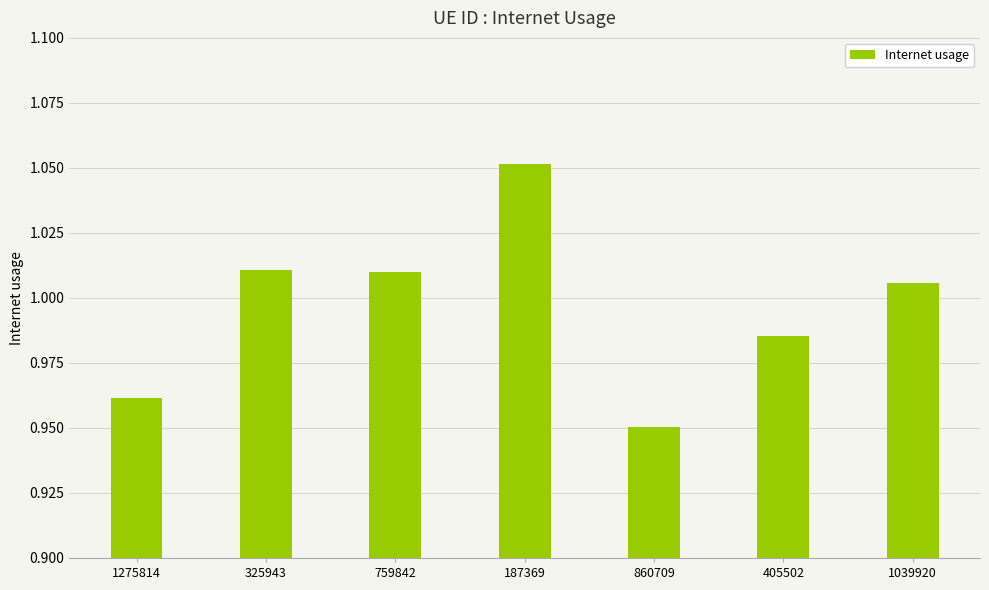

True or false: the data shows 1.4 at 405502.

False